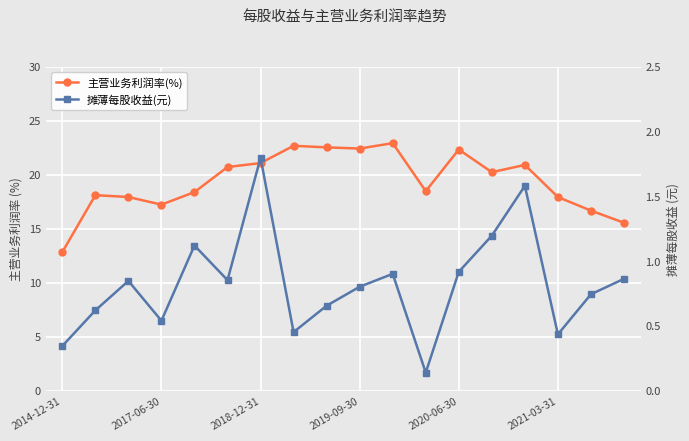

At which category is the sum across all series the highest?

10